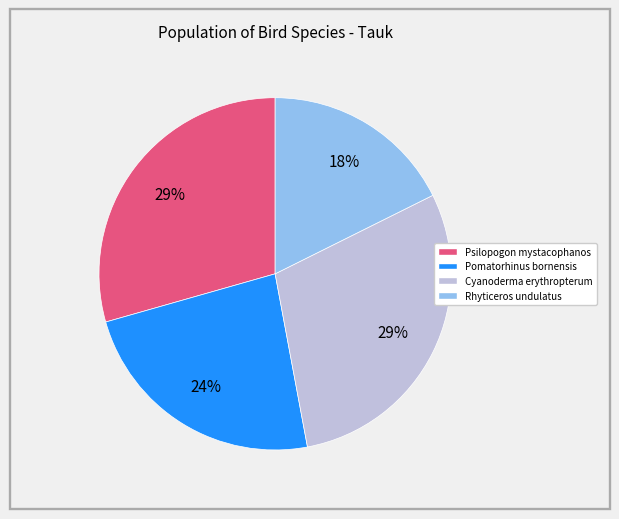

Is Rhyticeros undulatus the majority of the pie?

No